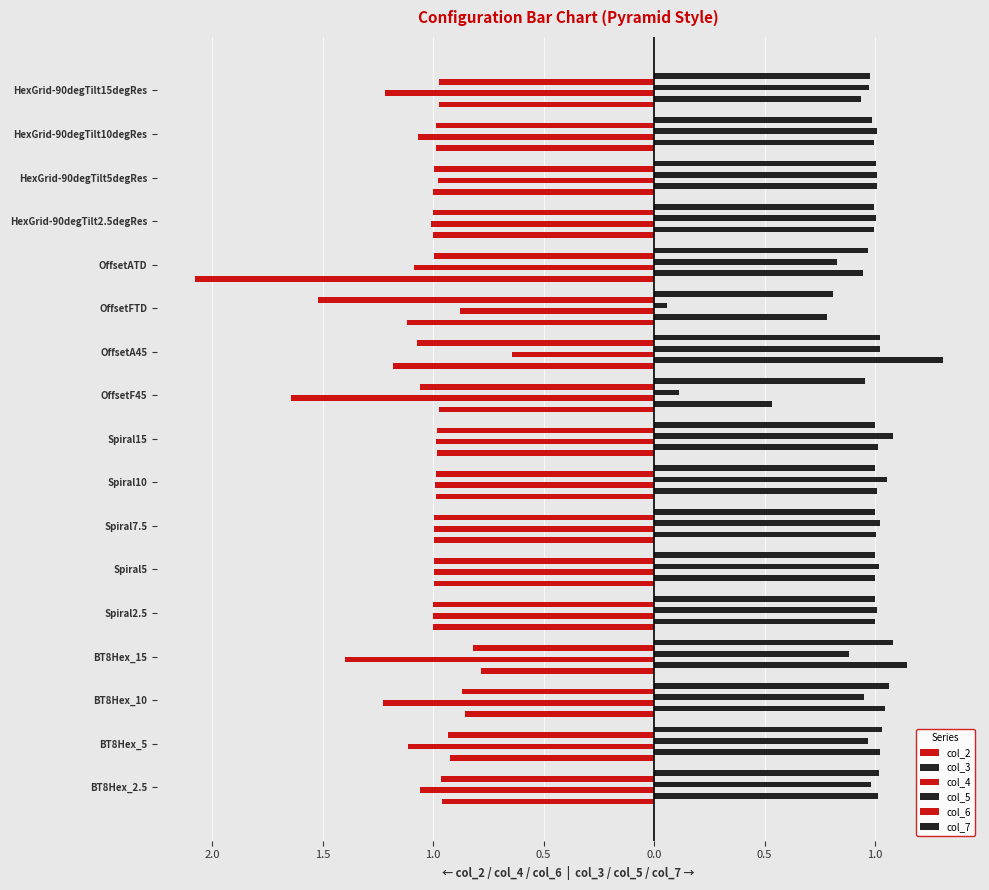

What is the sum of all col_2 values?

-17.8